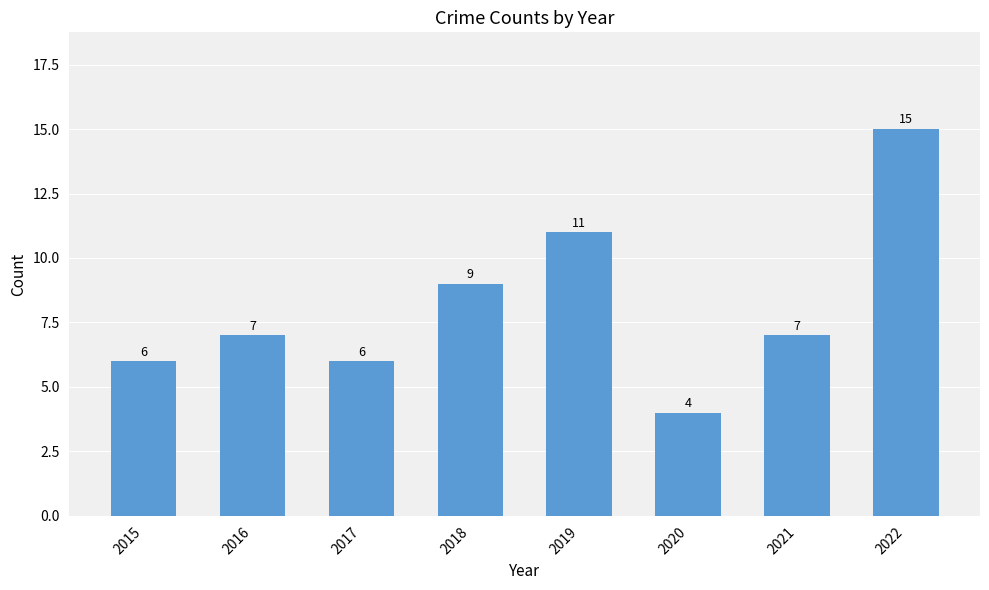

What is the sum of all values?

65